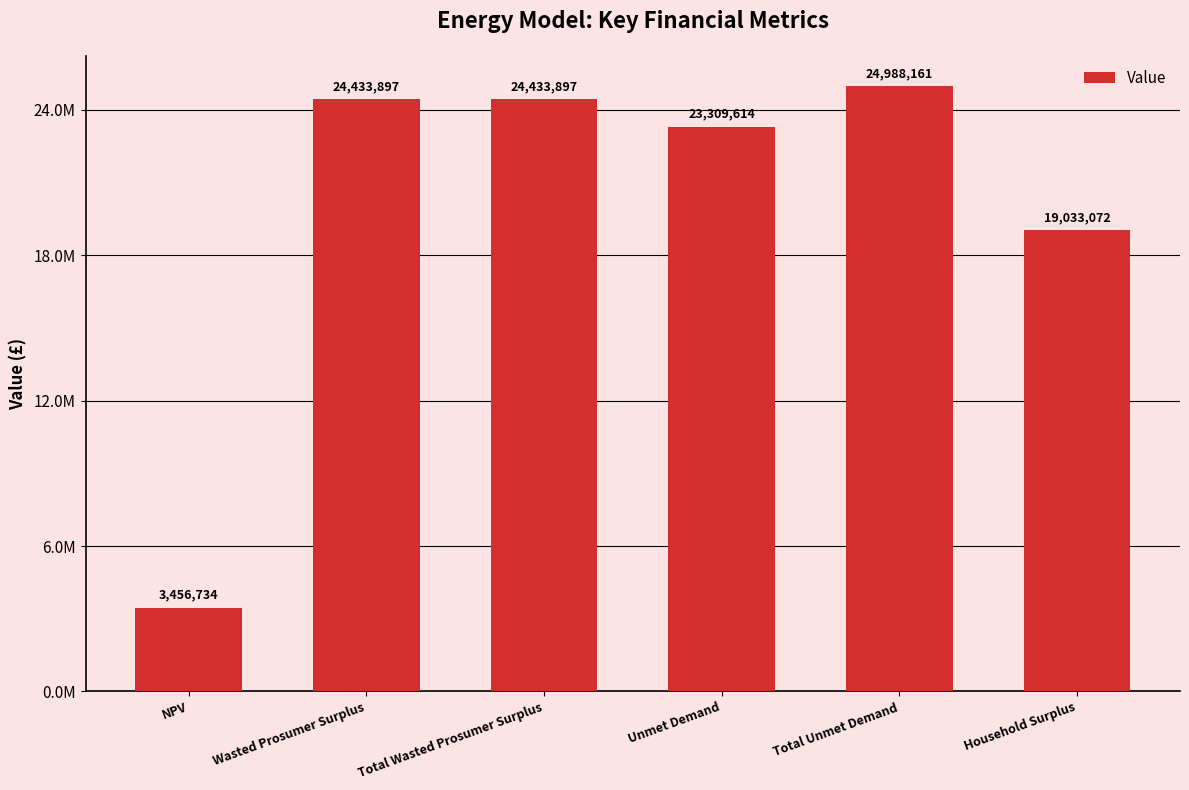

What is the label of the 4th bar from the left?

Unmet Demand